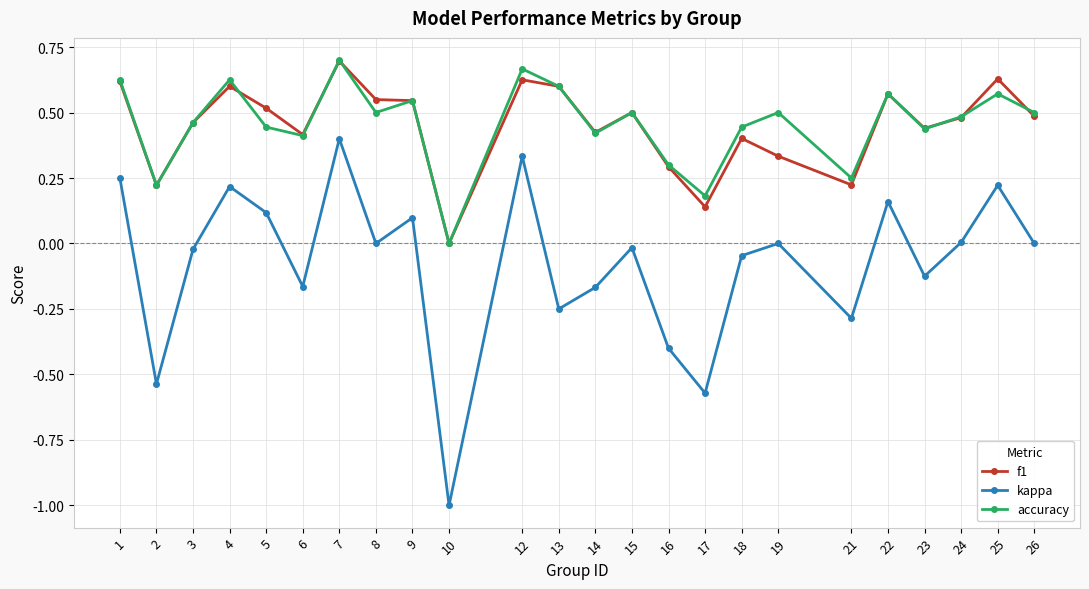

Which category has the lowest value in the accuracy series?

10